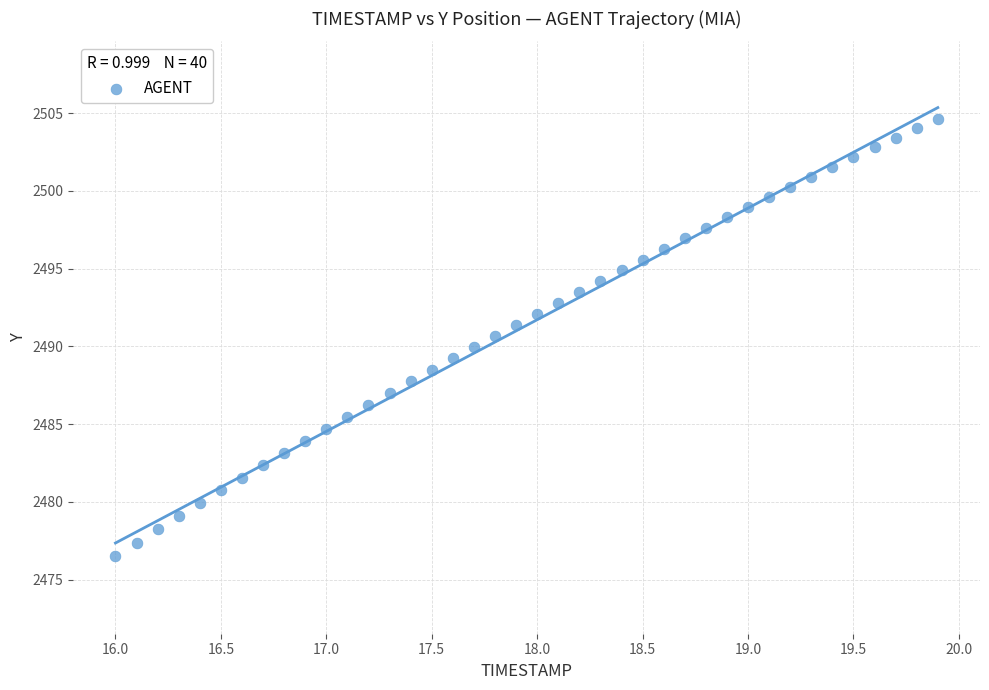

What is the range of X values (max minus min)?

3.9